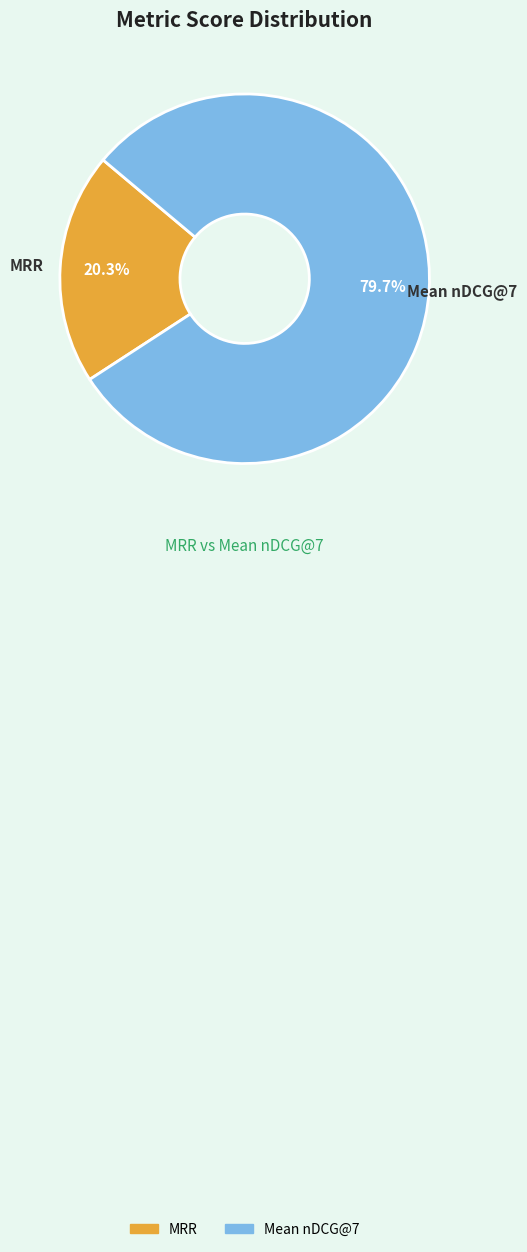

True or false: Mean nDCG@7 accounts for 70% of the total.

False